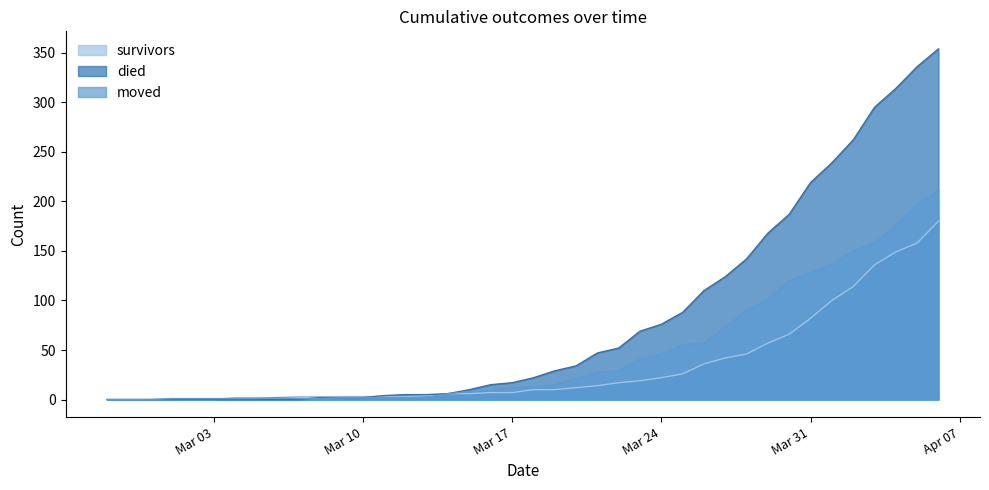

Reading right to left, list all the values displayed in this chart.

survivors: 180	158	149	136	114	100	82	66	57	46	42	36	26	22	19	17	14	12	10	10	7	7	6	6	4	3	3	3	3	3	3	2	2	2	0	0	0	0	0	0
died: 354	336	314	295	262	239	219	187	168	142	124	110	88	76	69	52	47	34	29	22	17	15	10	6	5	5	4	2	2	2	0	0	0	0	0	0	0	0	0	0
moved: 211	197	176	158	150	137	128	120	101	90	73	57	55	46	41	29	28	21	15	13	12	9	8	6	2	2	2	2	2	1	1	2	1	1	1	1	1	0	0	0